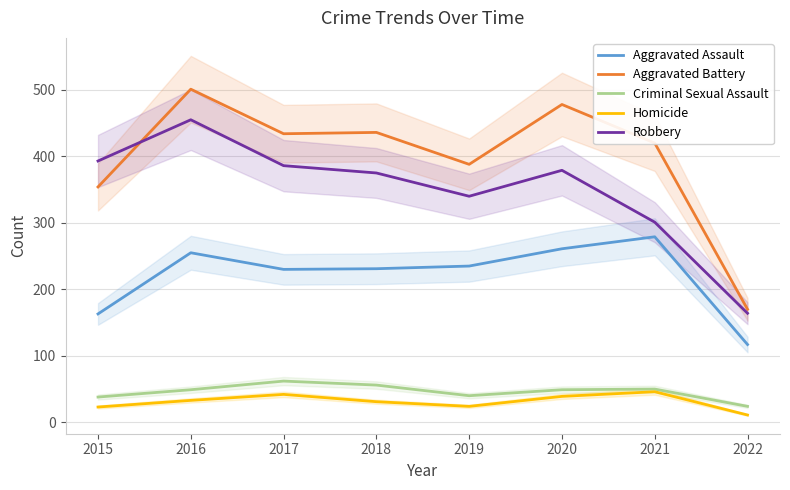

What is the value of the Aggravated Battery point at the 2nd from the left?

501